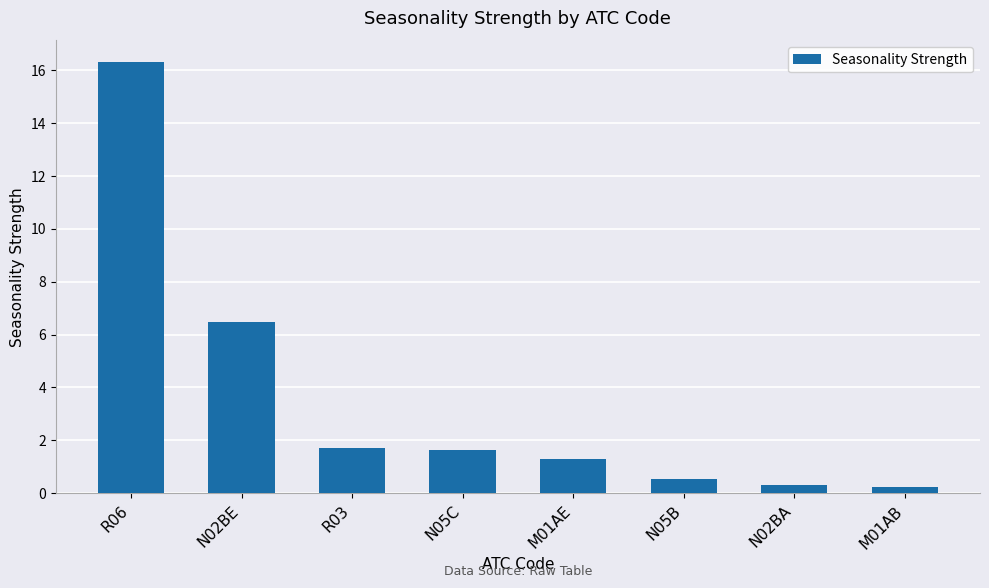

What is the maximum value shown in the chart?

16.3